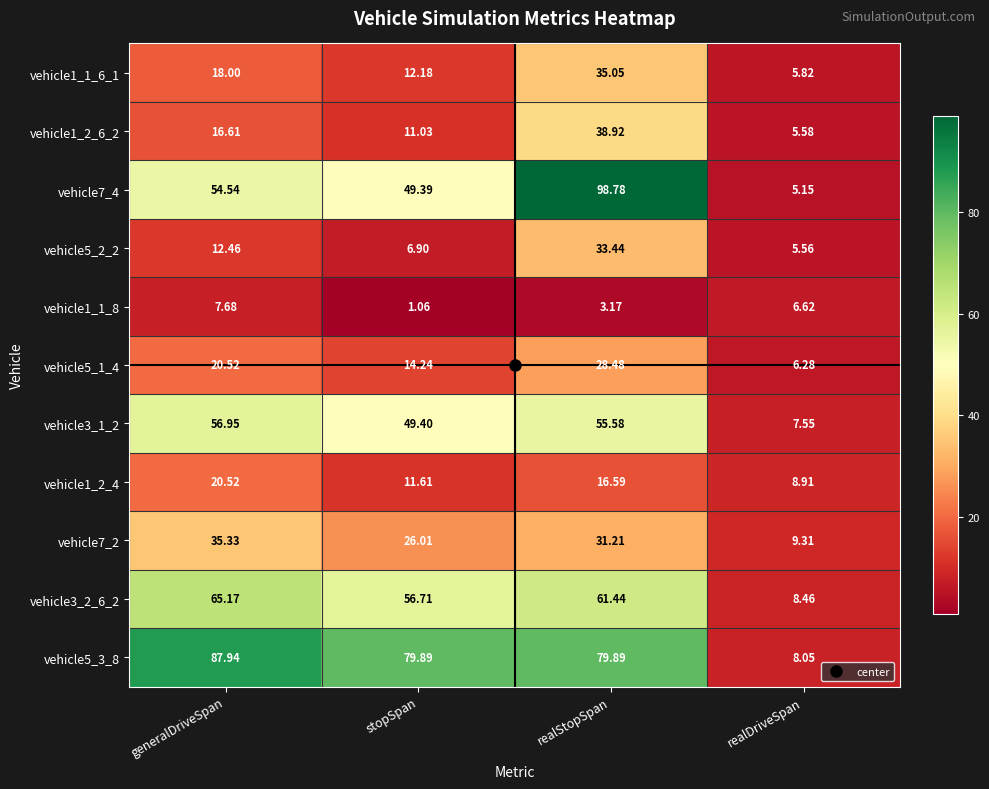

What is the maximum value shown in the chart?

98.8